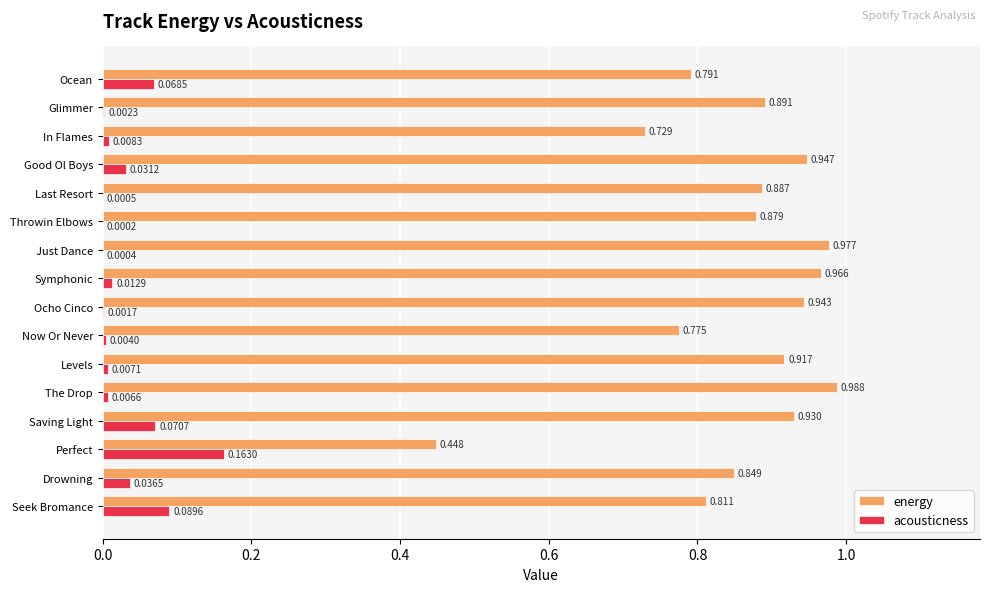

Which label corresponds to the largest value in the chart?

The Drop